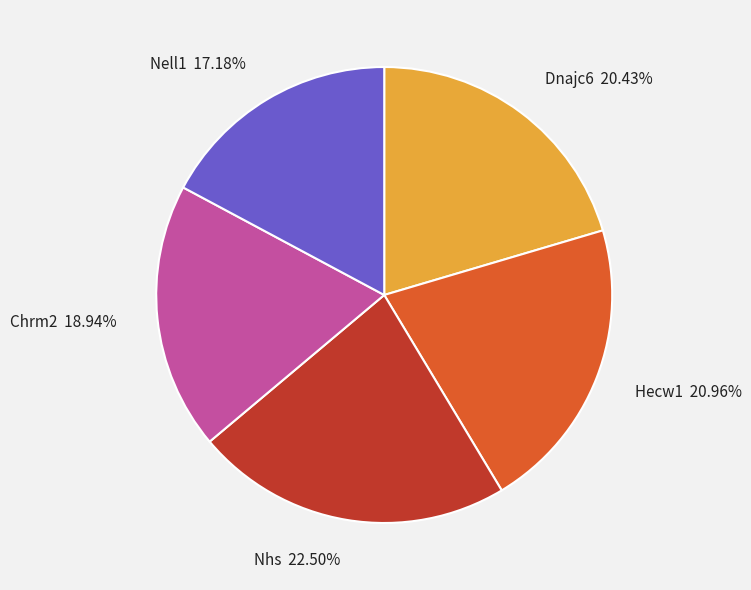

How many slices are in this pie chart?

5